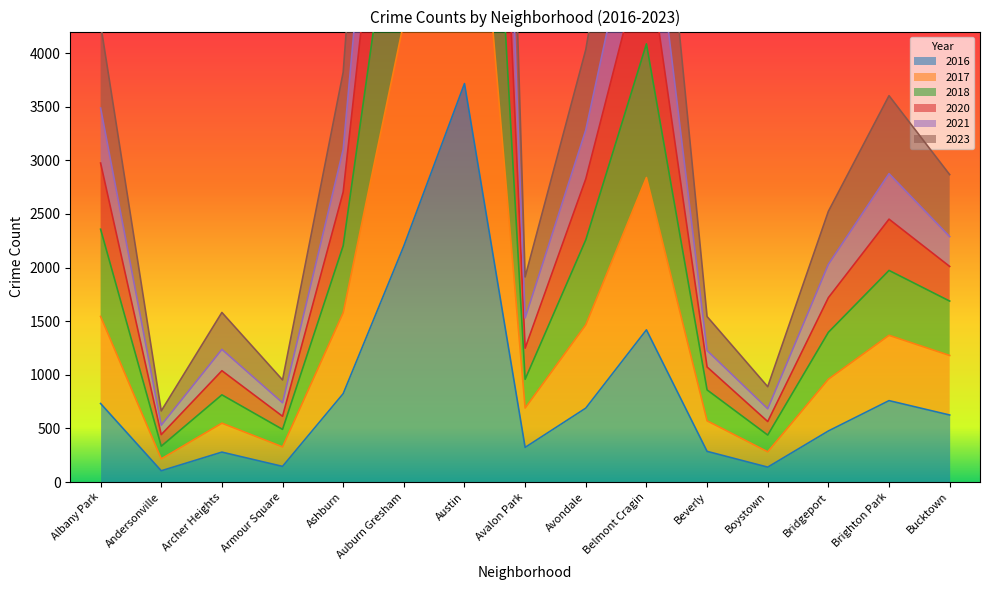

How many series are shown in this chart?

6